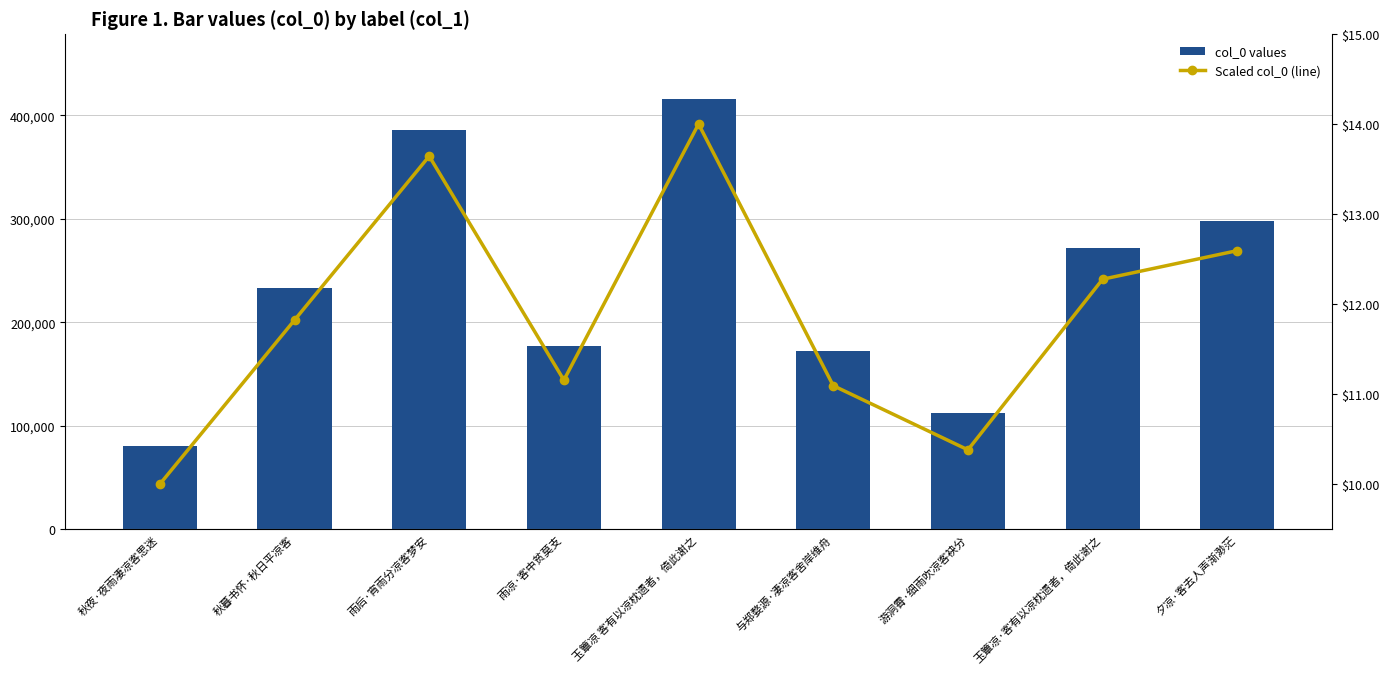

Reading left to right, list all the values displayed in this chart.

col_0 values: 80007.0	233219.0	386314.0	177175.0	416321.0	171970.0	112026.0	271376.0	298090.0
Scaled col_0 (line): 10.0	11.8	13.6	11.2	14.0	11.1	10.4	12.3	12.6